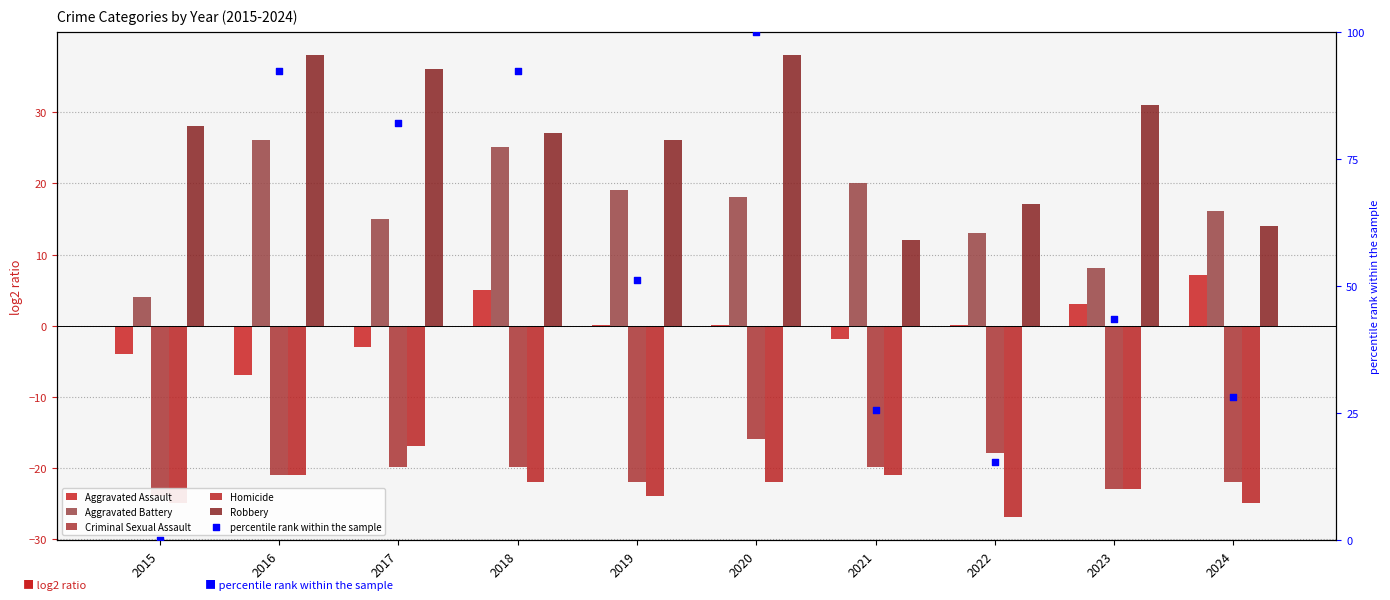

Which series has the largest total across all categories?

percentile rank within the sample